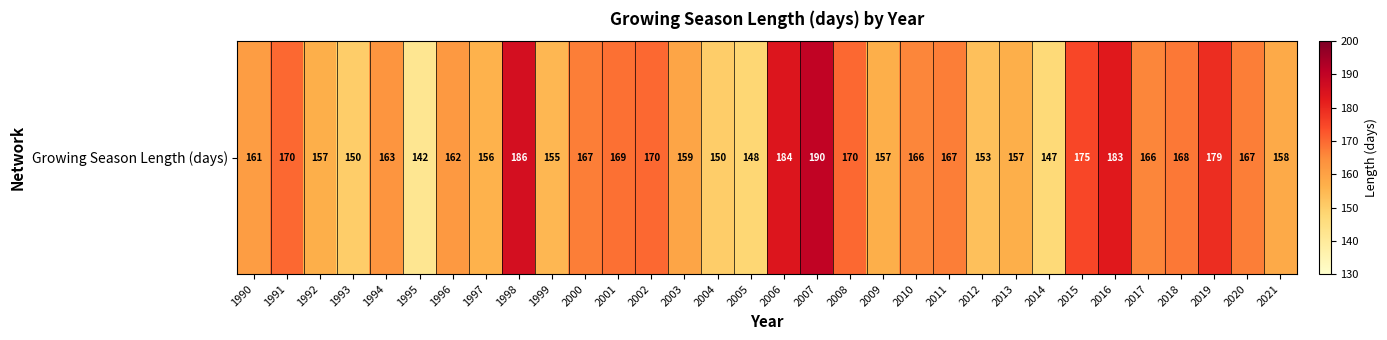

What is the approximate value at 2015, to the nearest 10?

180